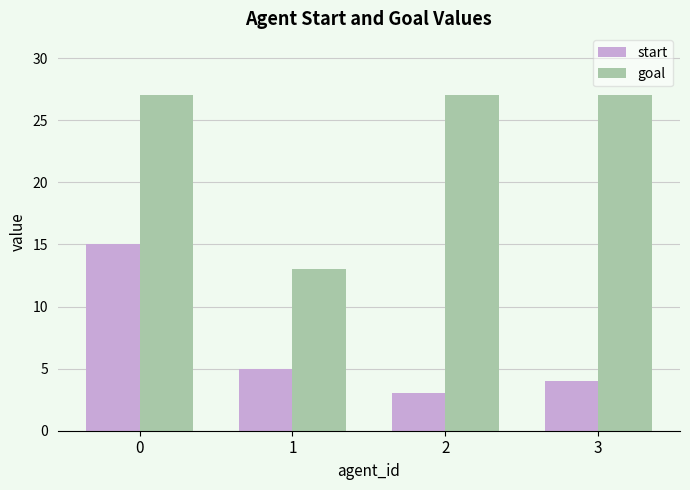

Between 0 and 2, which series saw the biggest shift?

start